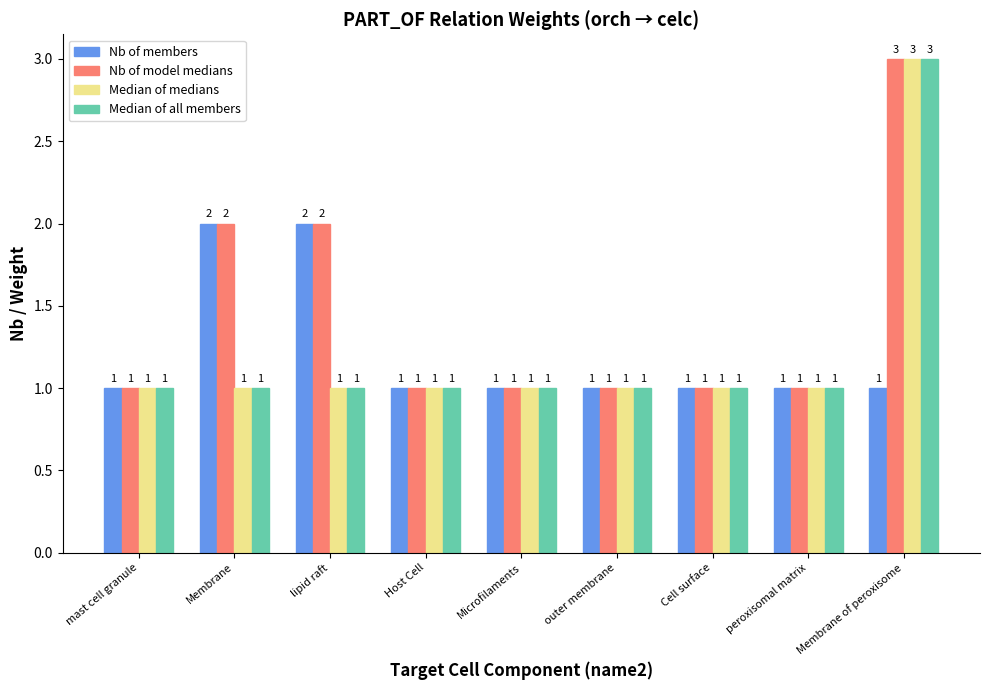

How many series are shown in this chart?

4